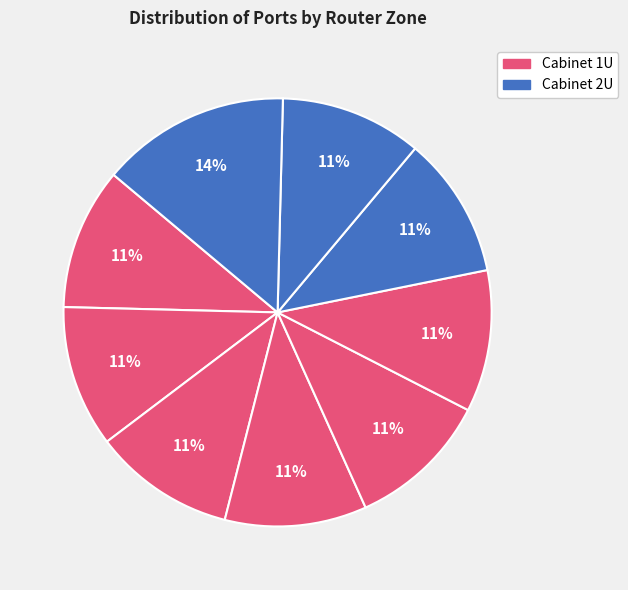

How many segments does this pie chart have?

9